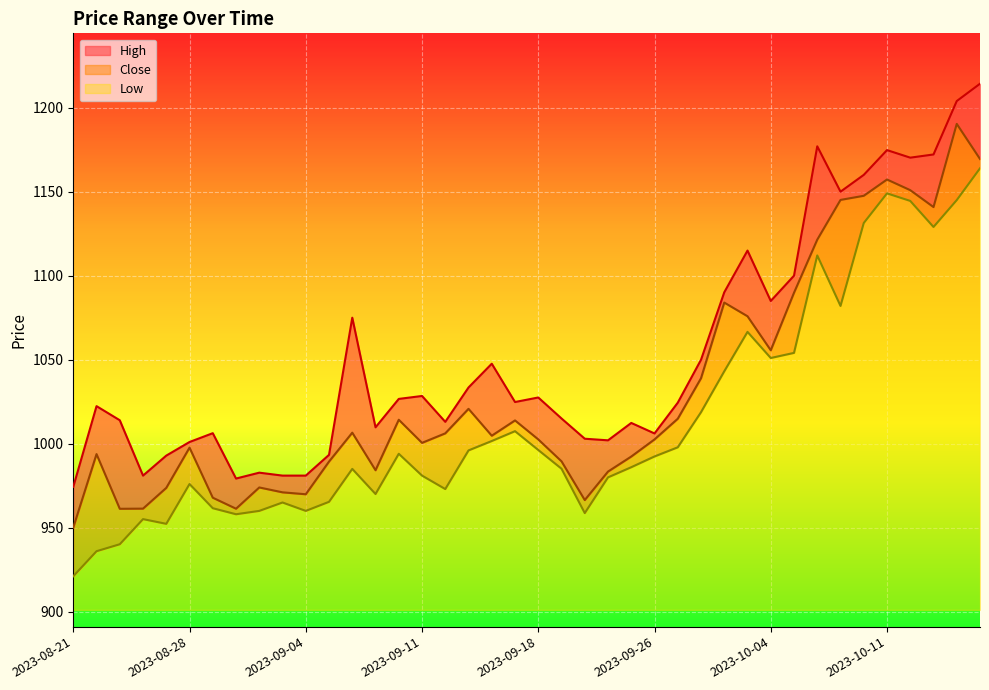

What is the difference between the second highest and second lowest values in the High series?

224.7